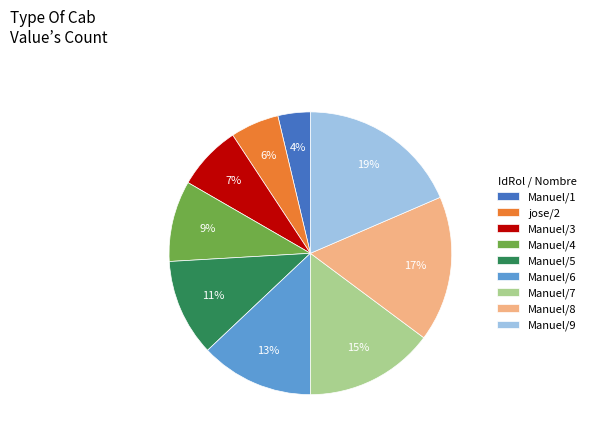

Do Manuel/8 and Manuel/5 together represent more than half of the pie?

No